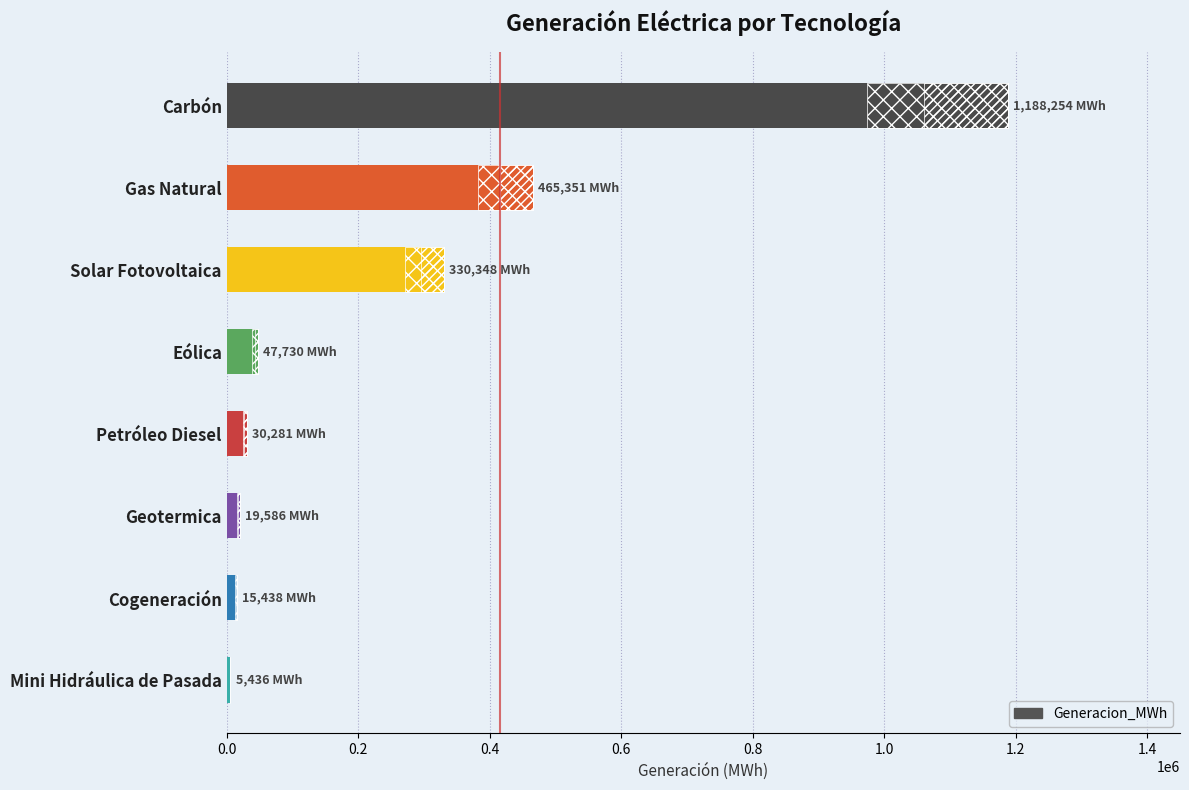

What is the smallest value displayed?

5435.7